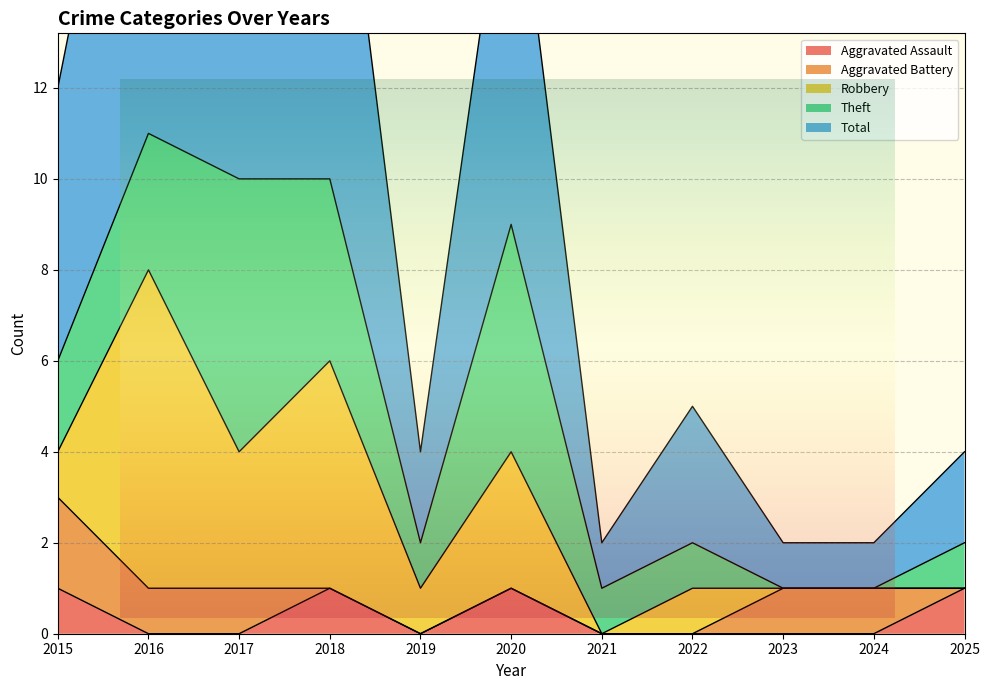

Does the chart display data point markers on the line(s)?

No